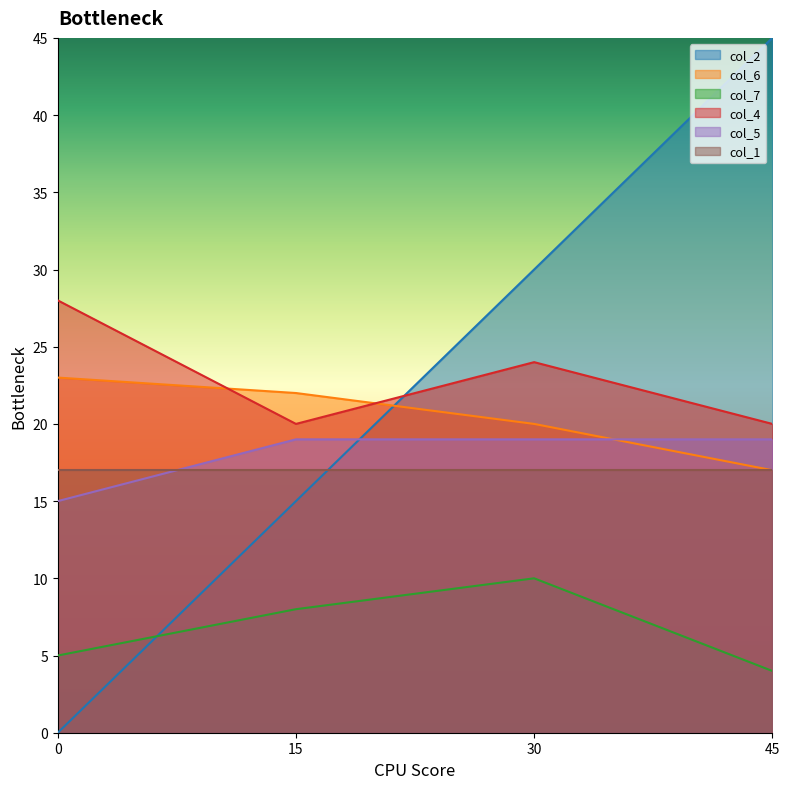

Is it true that col_4 equals 28 at 0?

True